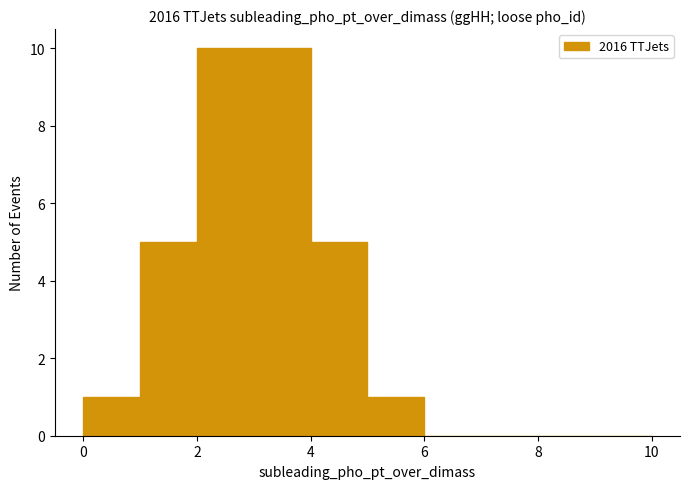

What is the height of the bar covering 3 to 4 on the x-axis? The values are not printed on the chart, so give them approximately, as read against the axis.

10